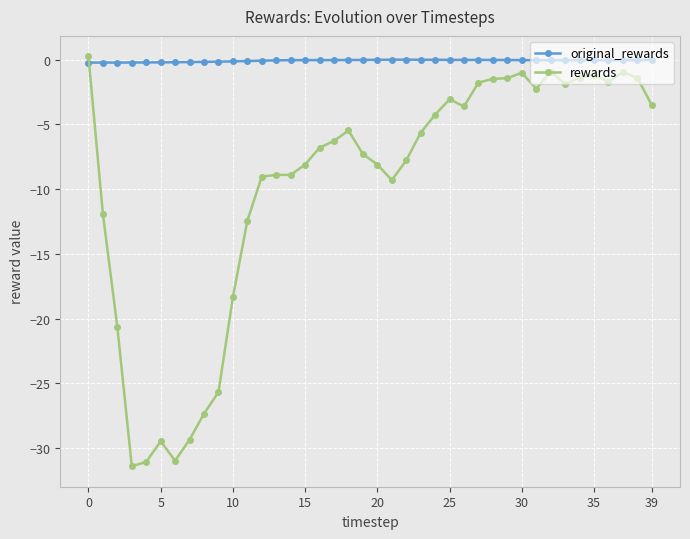

Count the number of categories in the chart.

40